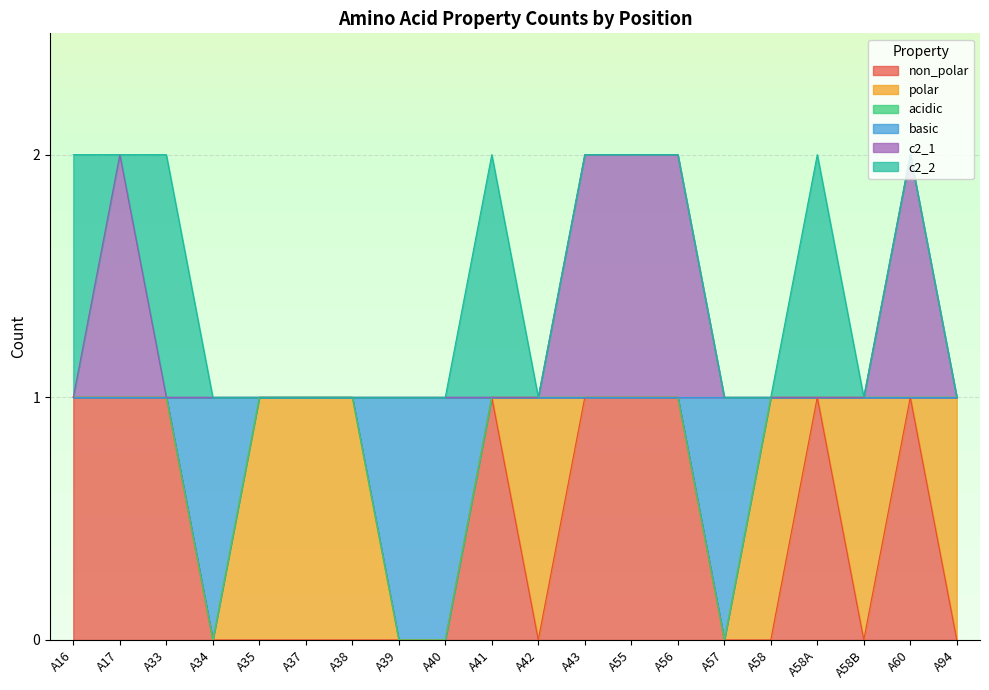

How many lines are shown in the chart?

6